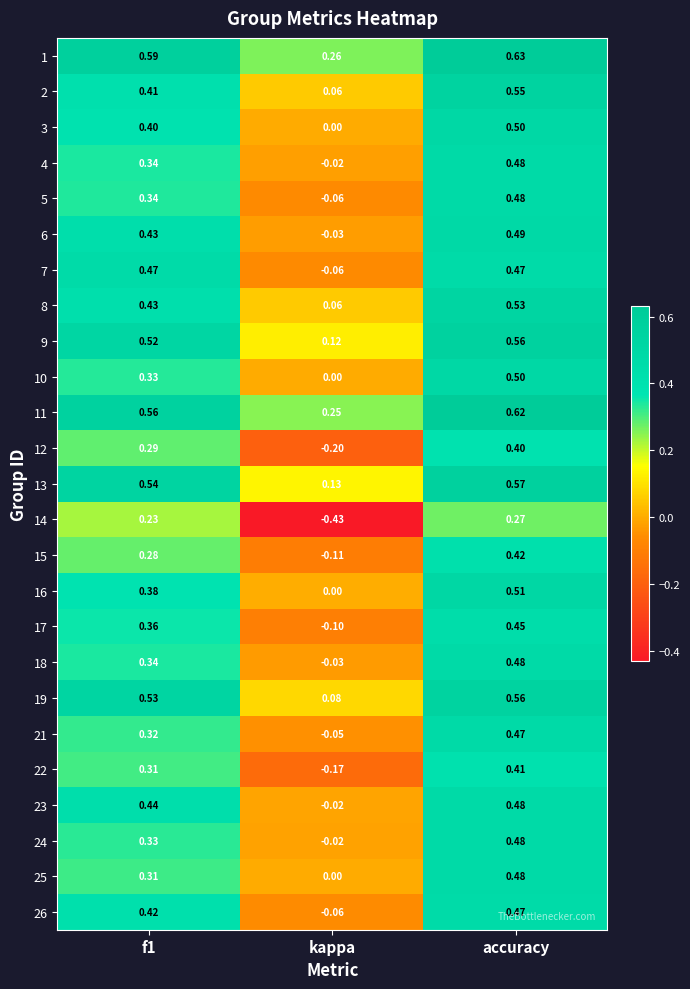

Where is 25 nearest to the value 0?

kappa